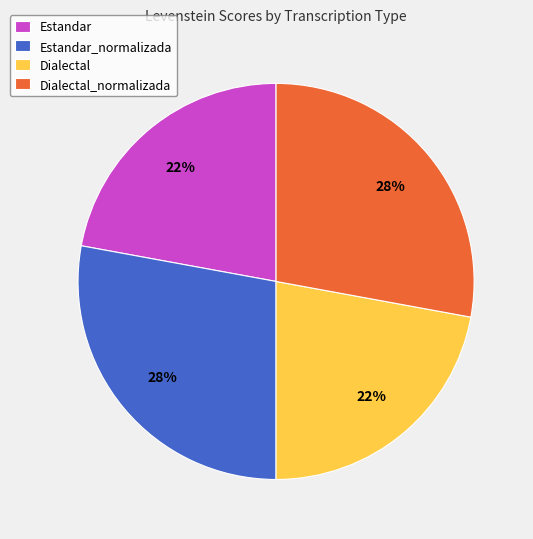

Count the number of slices in the pie.

4